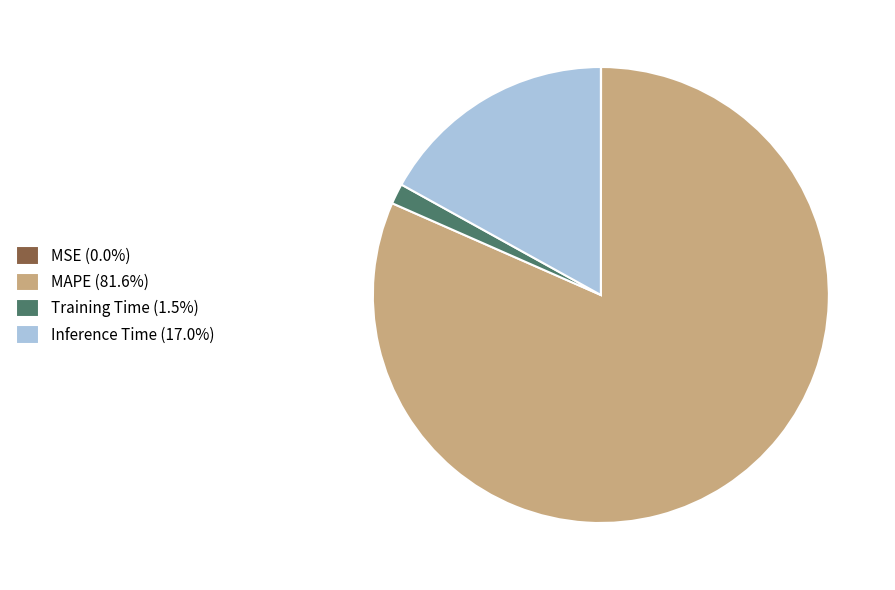

Combined, do Inference Time (17.0%) and MAPE (81.6%) account for over 50%?

Yes